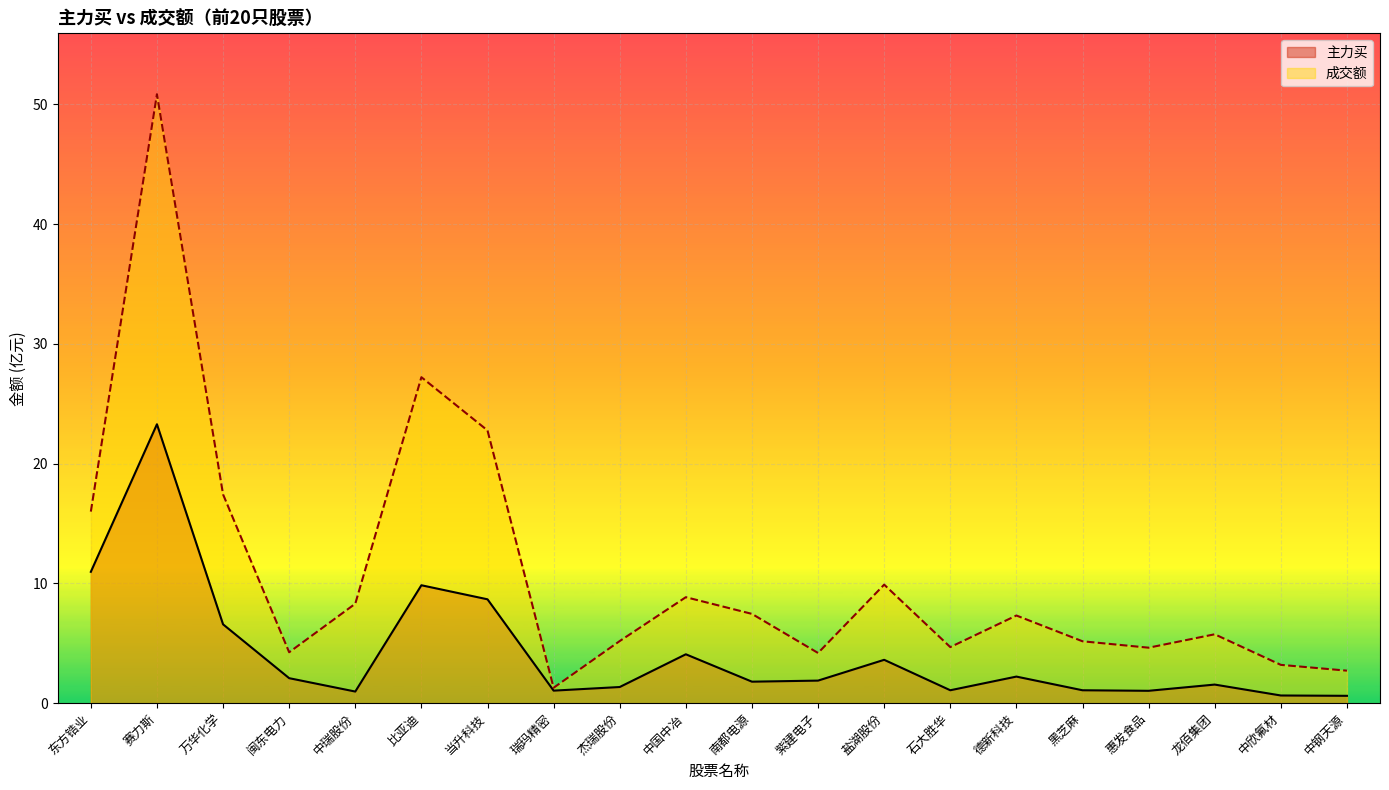

Rank the categories by 成交额 value from highest to lowest.

赛力斯, 比亚迪, 当升科技, 万华化学, 东方锆业, 盐湖股份, 中国中冶, 中瑞股份, 南都电源, 德新科技, 龙佰集团, 杰瑞股份, 黑芝麻, 石大胜华, 惠发食品, 闽东电力, 紫建电子, 中欣氟材, 中钢天源, 瑞玛精密